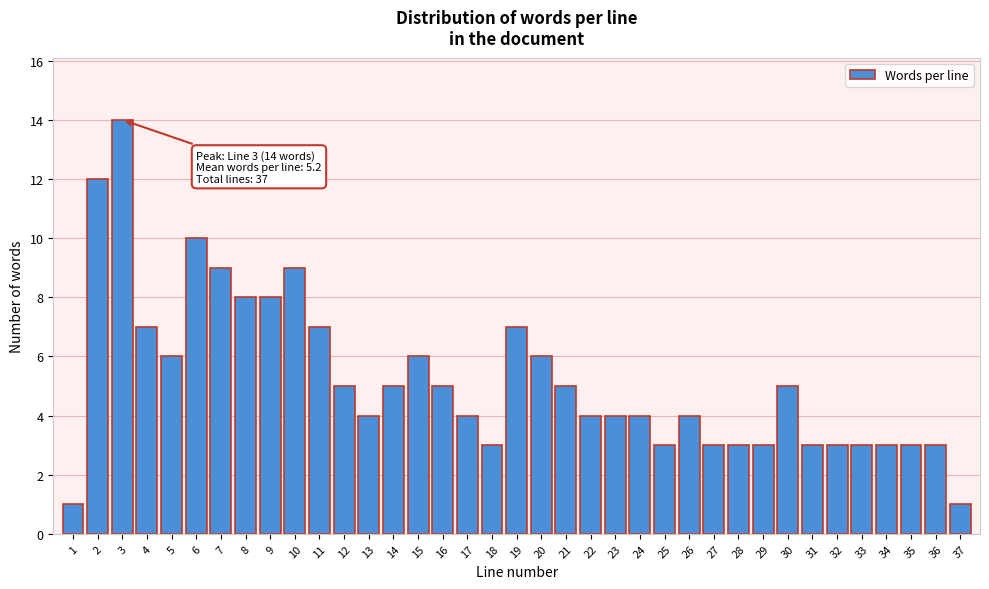

What is the value of the 18th bar from the left?

3